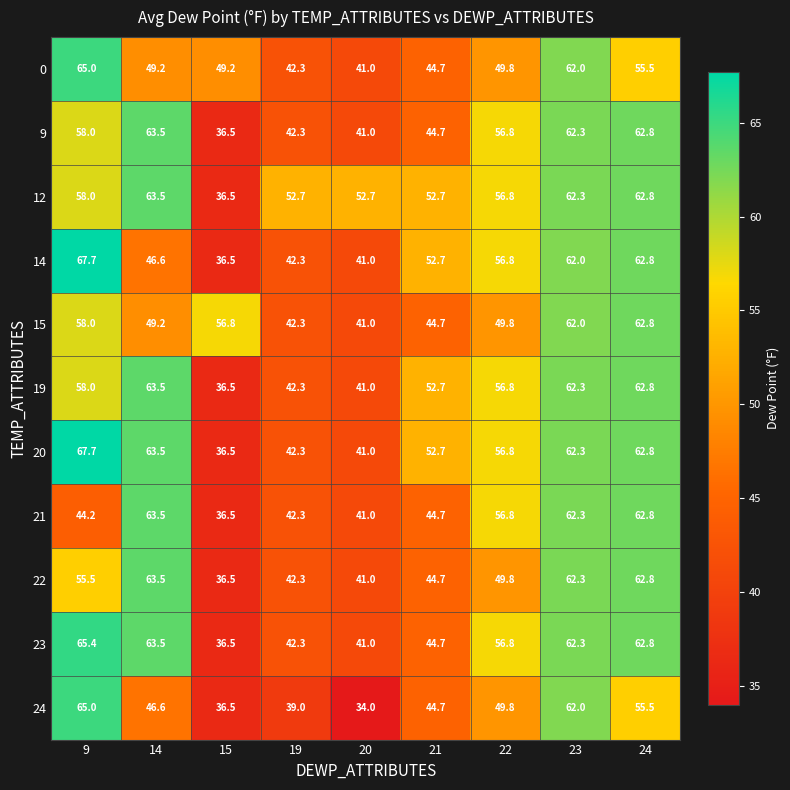

What is the difference between the 21 values at 20 and 19?

1.3